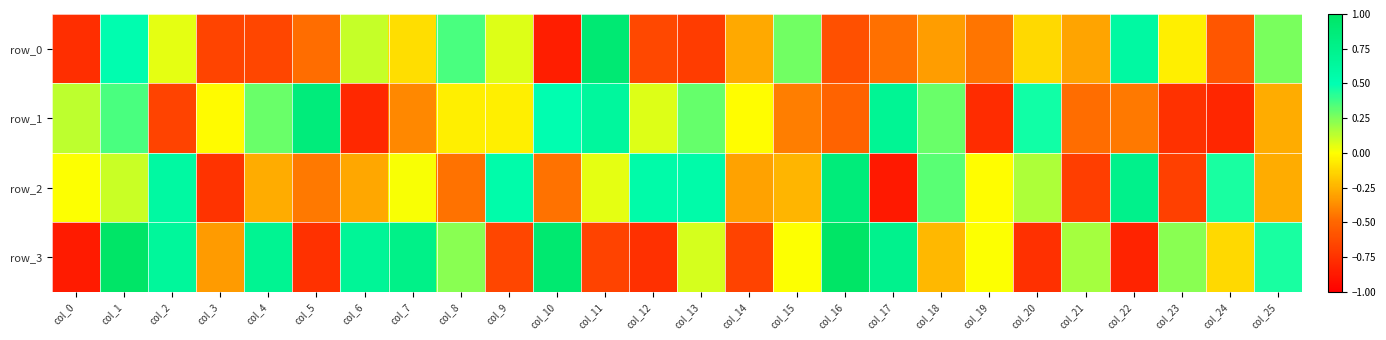

What is the difference between the maximum and minimum values in the row_2 series?

1.7